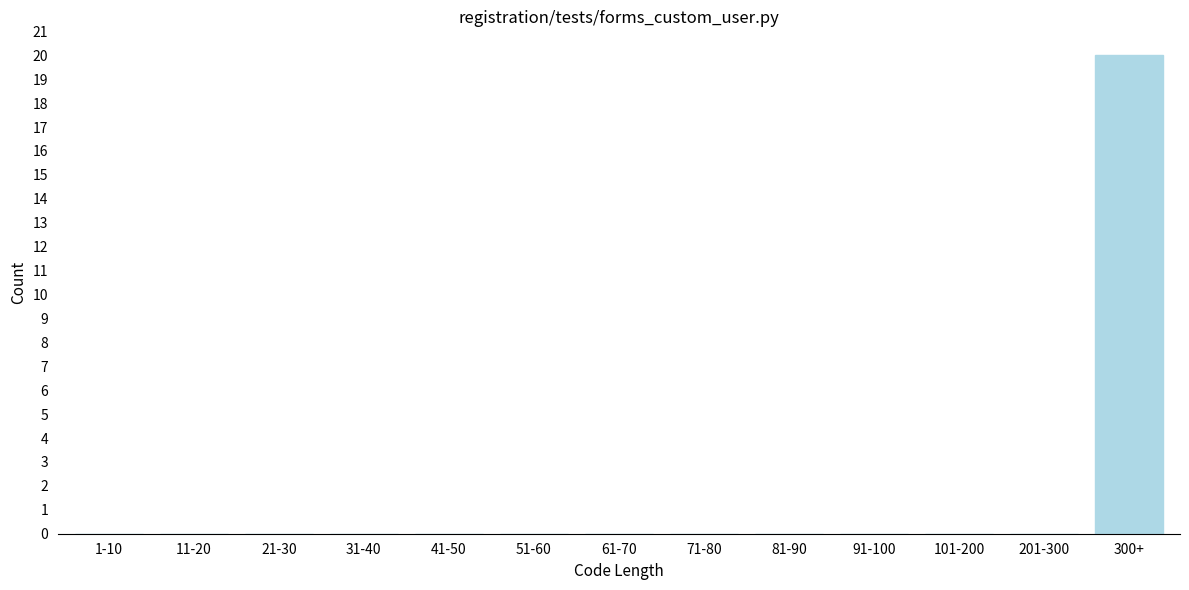

Reading left to right, extract all data points from this chart.

1-10=0	11-20=0	21-30=0	31-40=0	41-50=0	51-60=0	61-70=0	71-80=0	81-90=0	91-100=0	101-200=0	201-300=0	300+=20